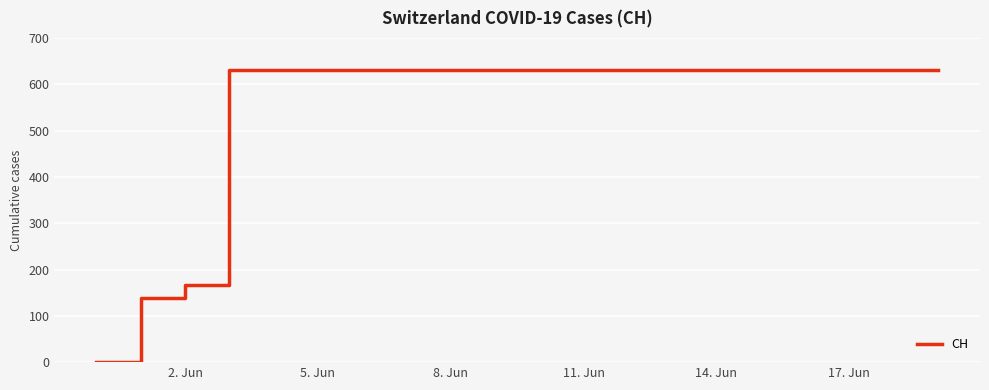

What is the maximum value shown in the chart?

631